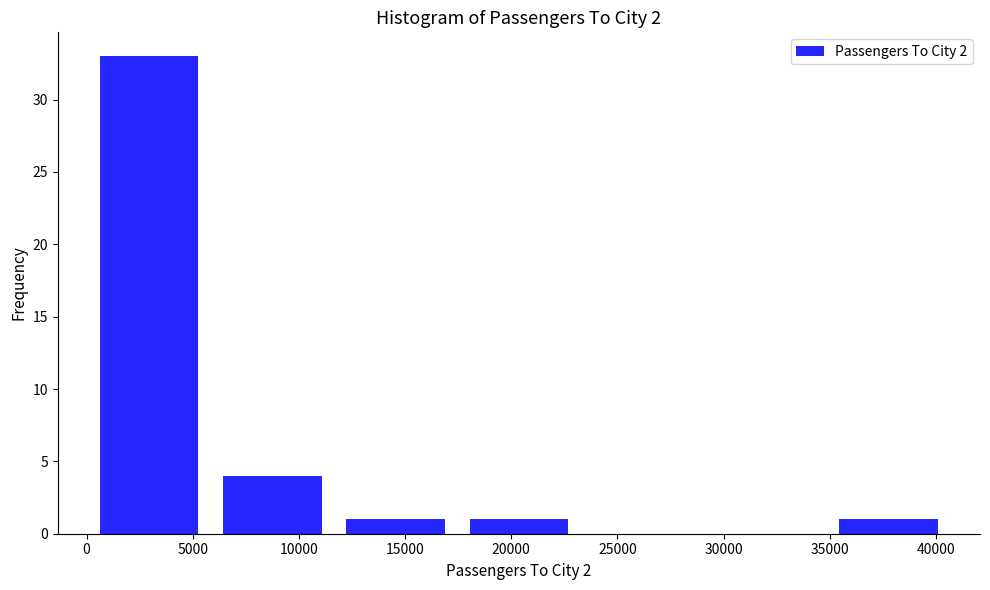

What is the height of the bar covering 11500 to 17500 on the x-axis? Neither the bar edges nor the heights are printed on the chart, so give them approximately, as read against the axes.

1